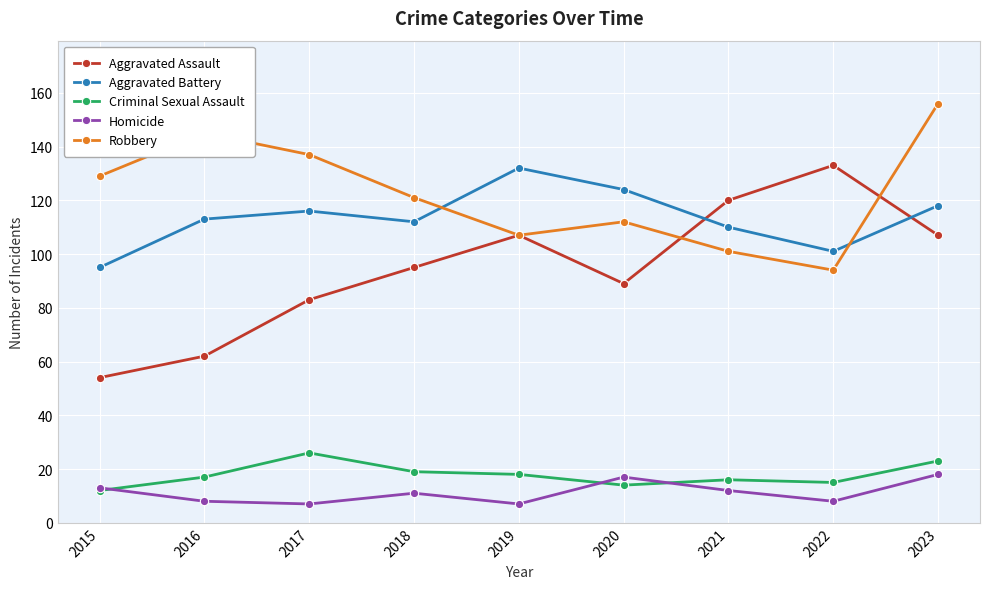

True or false: Aggravated Assault and Aggravated Battery intersect in this chart.

True